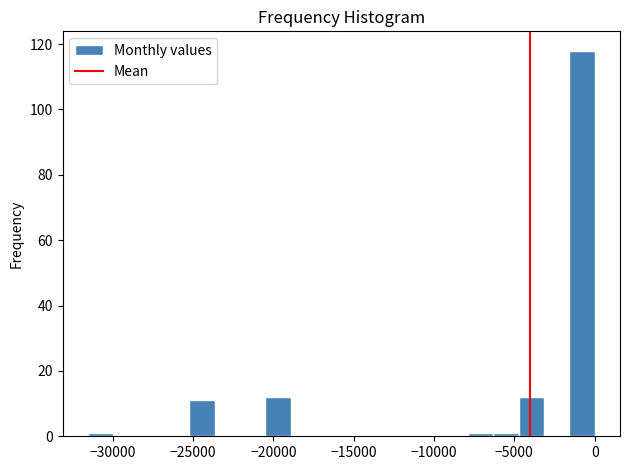

Around what value on the x-axis is the tallest bar? Give the approximate position of its centre, as read against the axis.

-1000